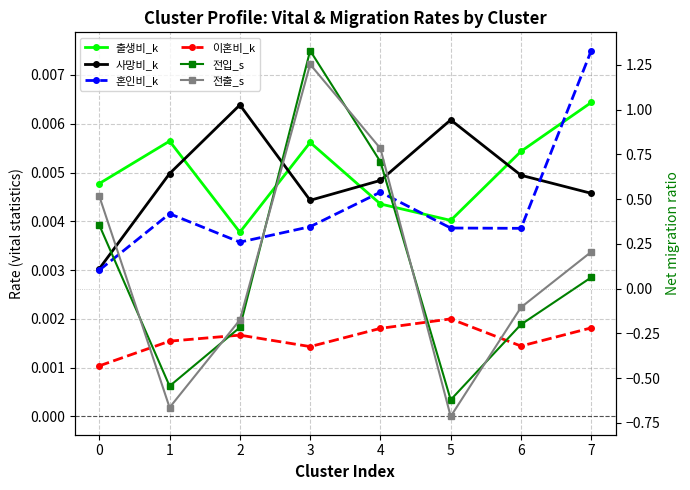

At which category is the sum across all series the highest?

3